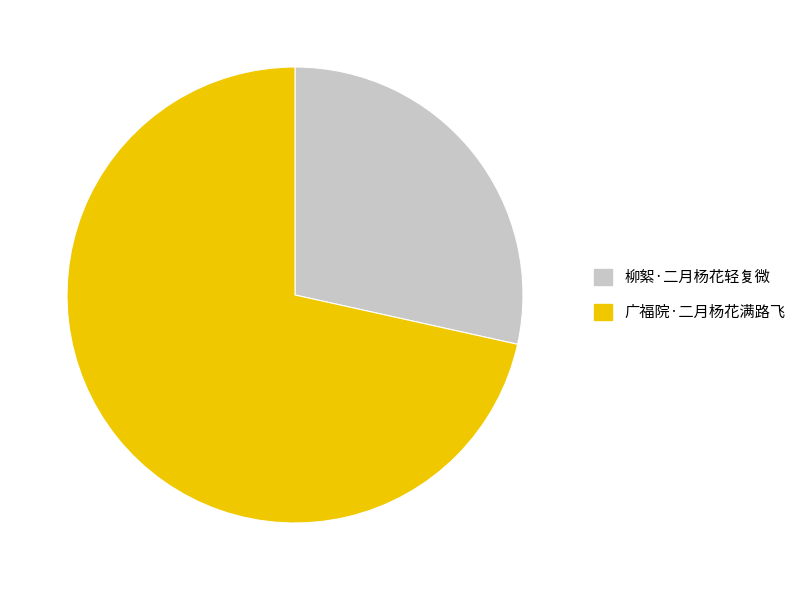

What is the ratio of the value at 柳絮·二月杨花轻复微 to the value at 广福院·二月杨花满路飞?

0.4